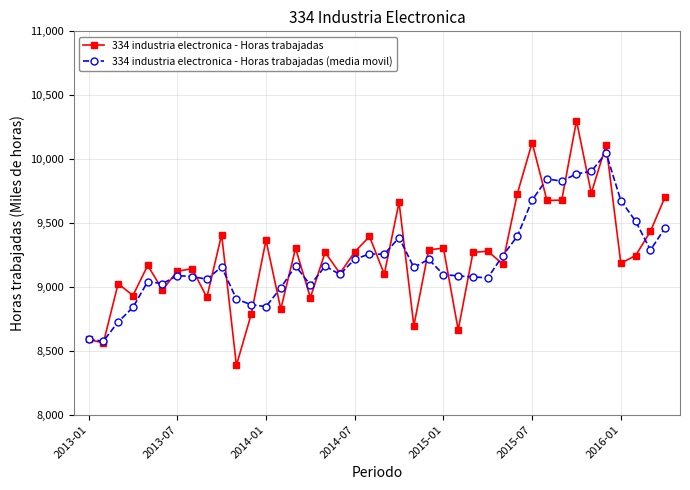

What is the value of the 334 industria electronica - Horas trabajadas (media movil) point at the 1st from the left?

8589